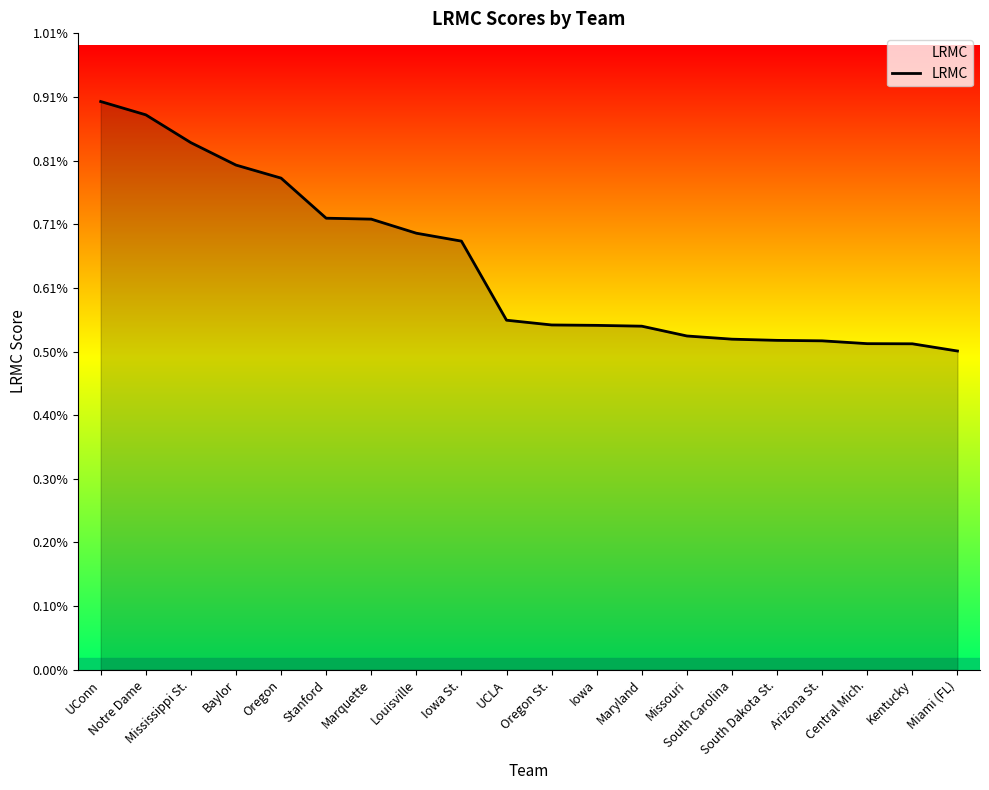

The chart shows a value of 0.0 at Iowa. True or false?

False